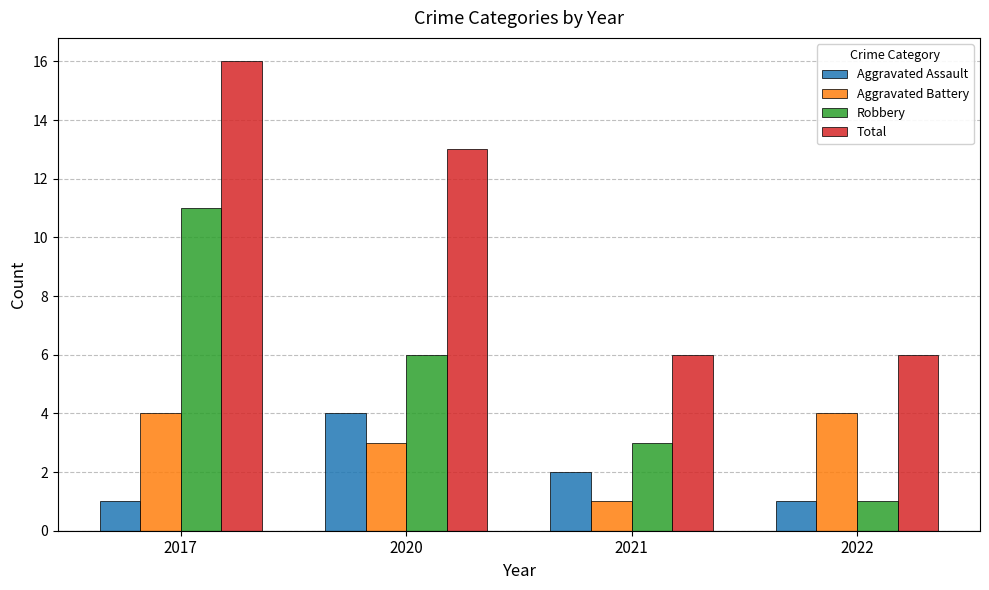

The Total series shows 6 at 2021. True or false?

True